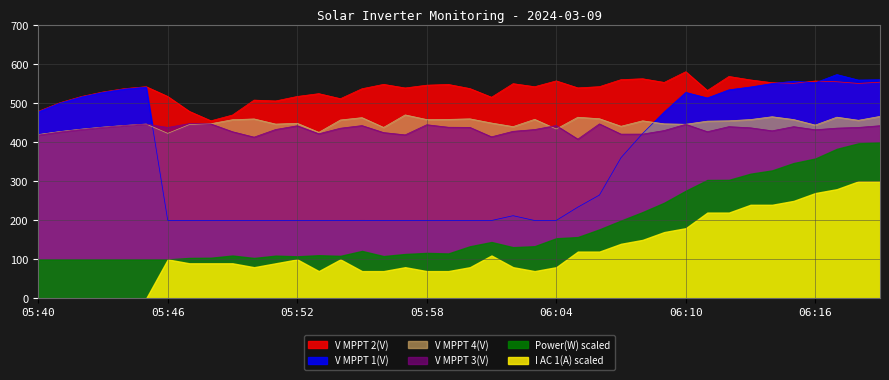

What is the sum of all V MPPT 4(V) values?

17997.9